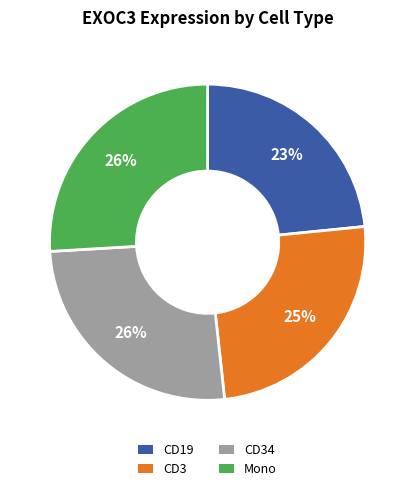

To the nearest percent, what is the average slice percentage?

25%